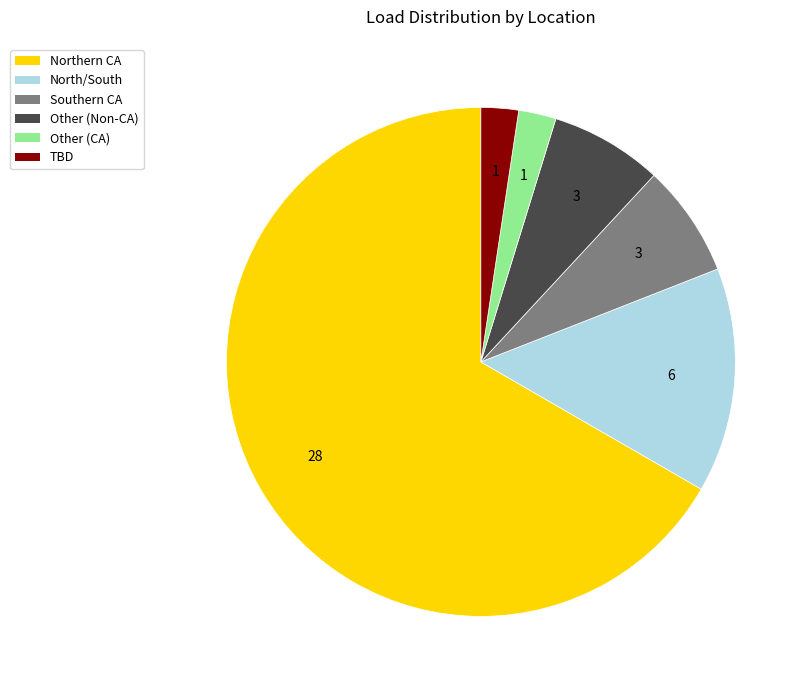

True or false: Other (Non-CA) accounts for 7% of the total.

True